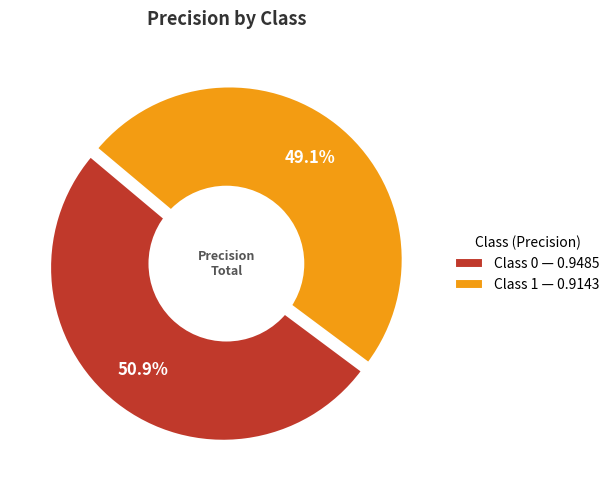

To the nearest percent, what portion does 1 represent?

49%